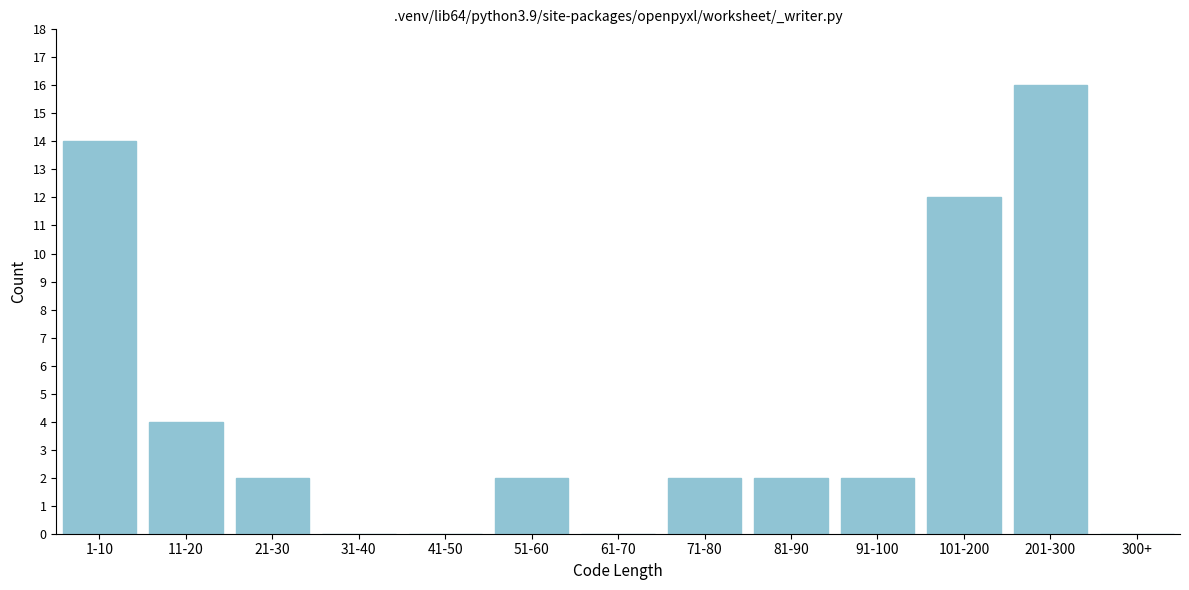

Reading right to left, extract all data points from this chart.

300+=0	201-300=16	101-200=12	91-100=2	81-90=2	71-80=2	61-70=0	51-60=2	41-50=0	31-40=0	21-30=2	11-20=4	1-10=14